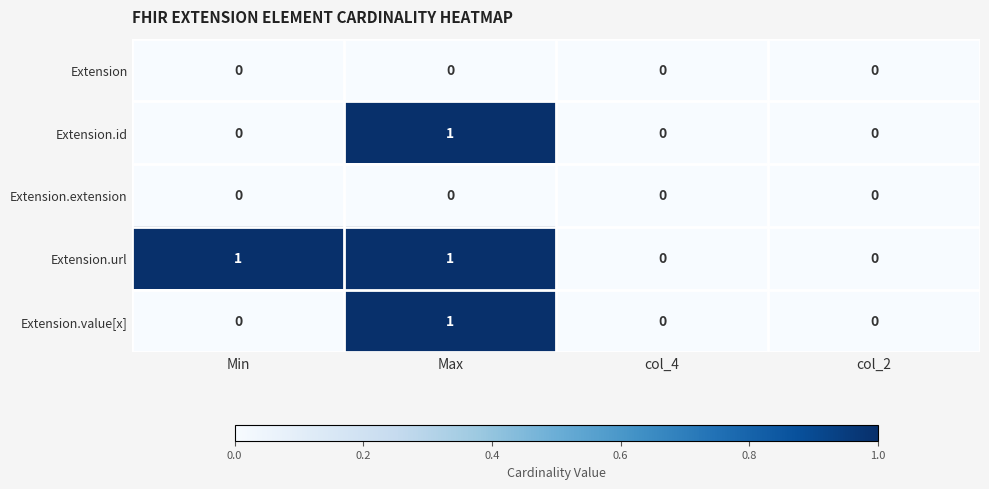

True or false: Extension.id has a value of 0 at col_2.

True